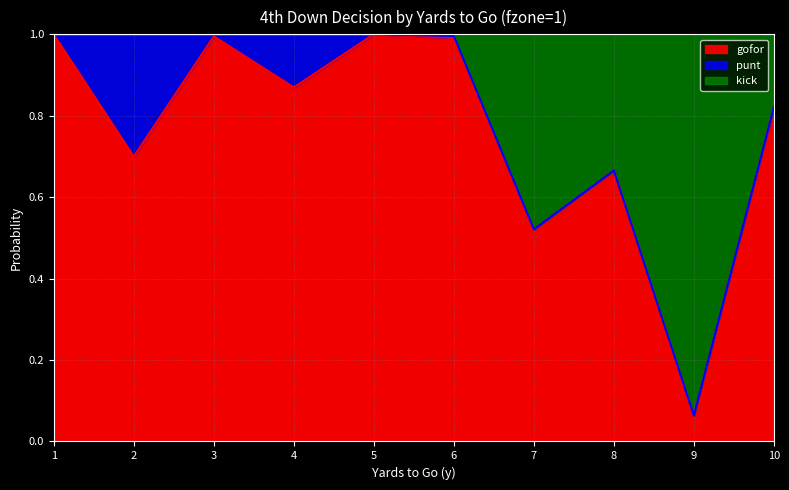

What is the highest value of the gofor series?

1.0